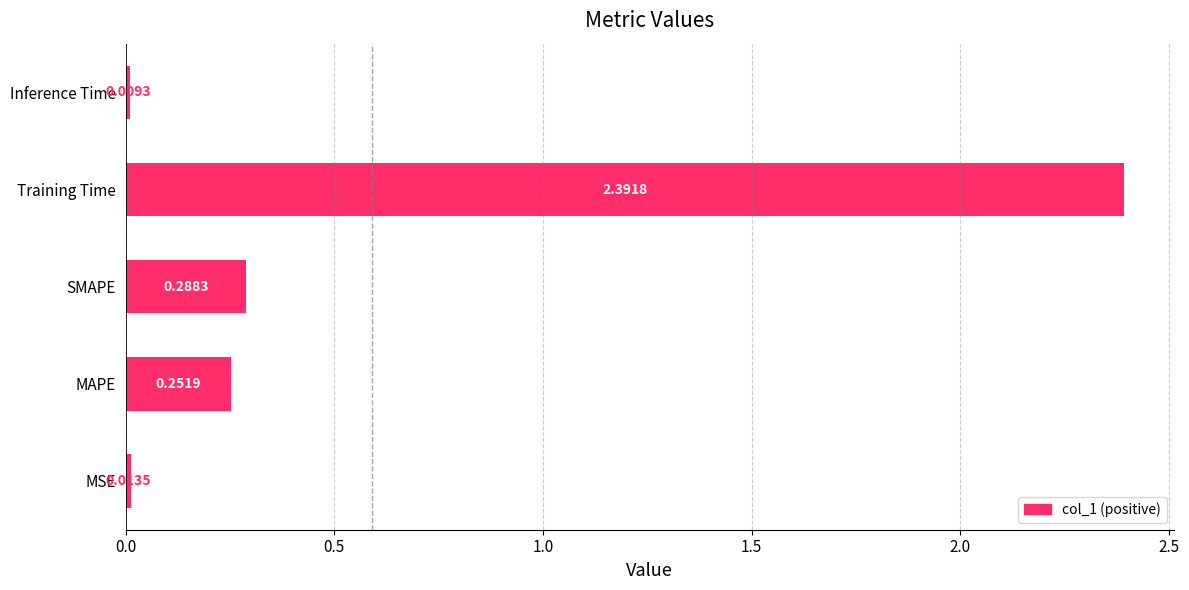

Between SMAPE and MAPE, which is larger?

SMAPE